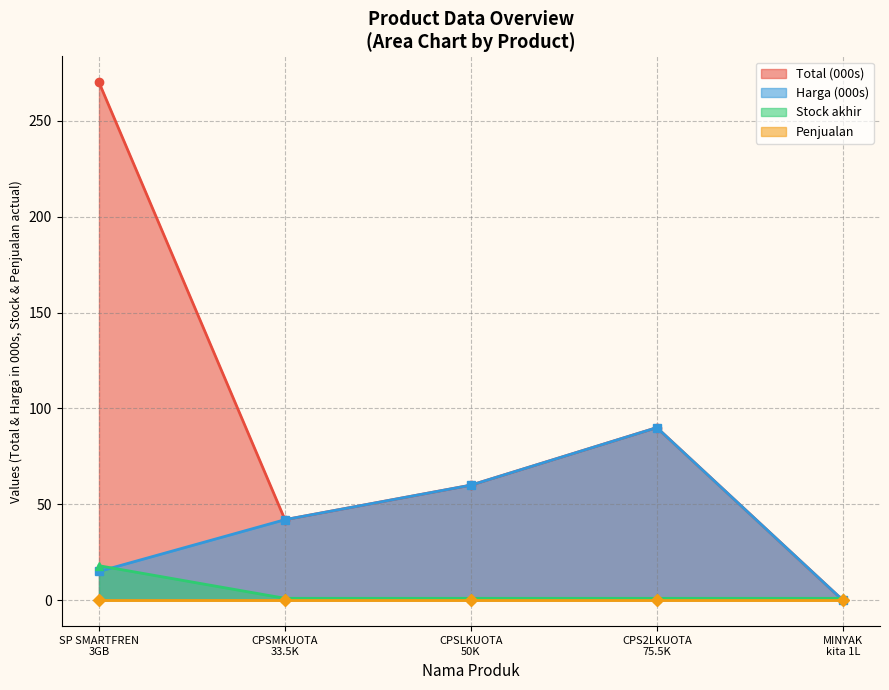

What is the value of the Total (000s) point at the 1st from the left?

270.0